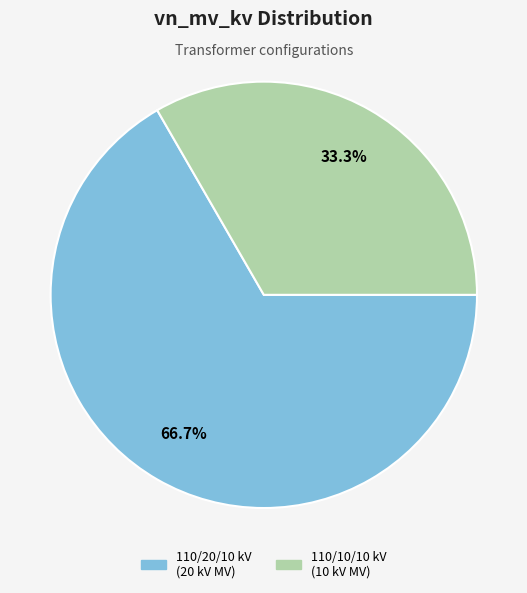

Does any single category account for the majority?

Yes